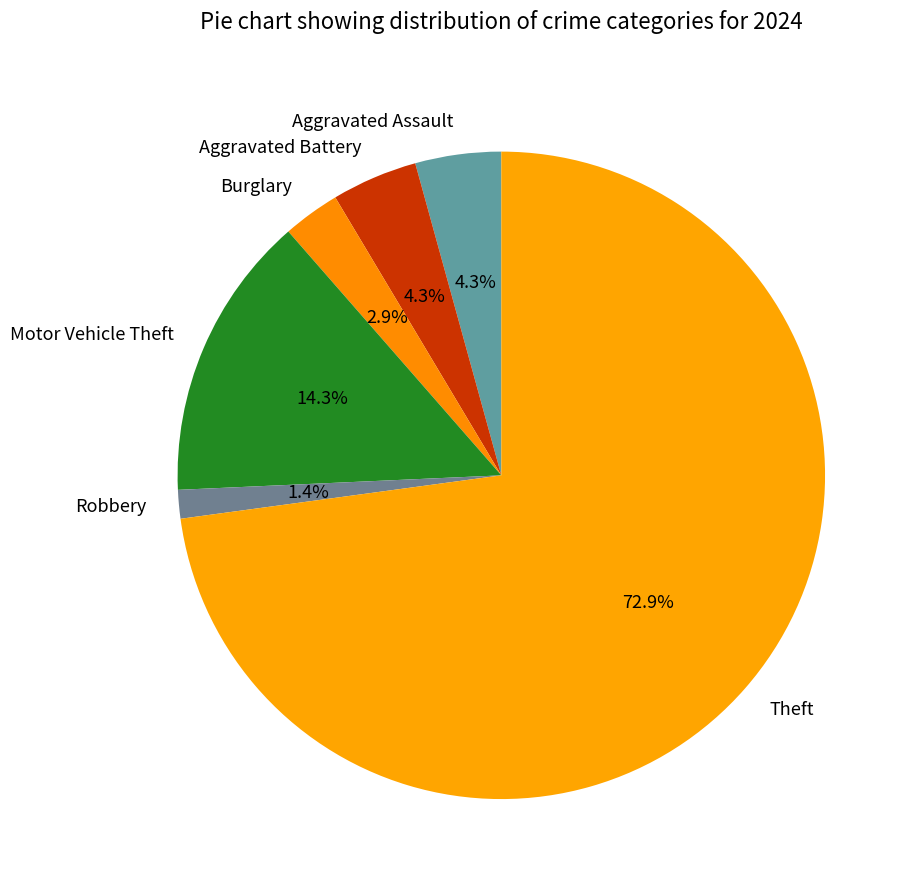

What is the majority slice?

Theft